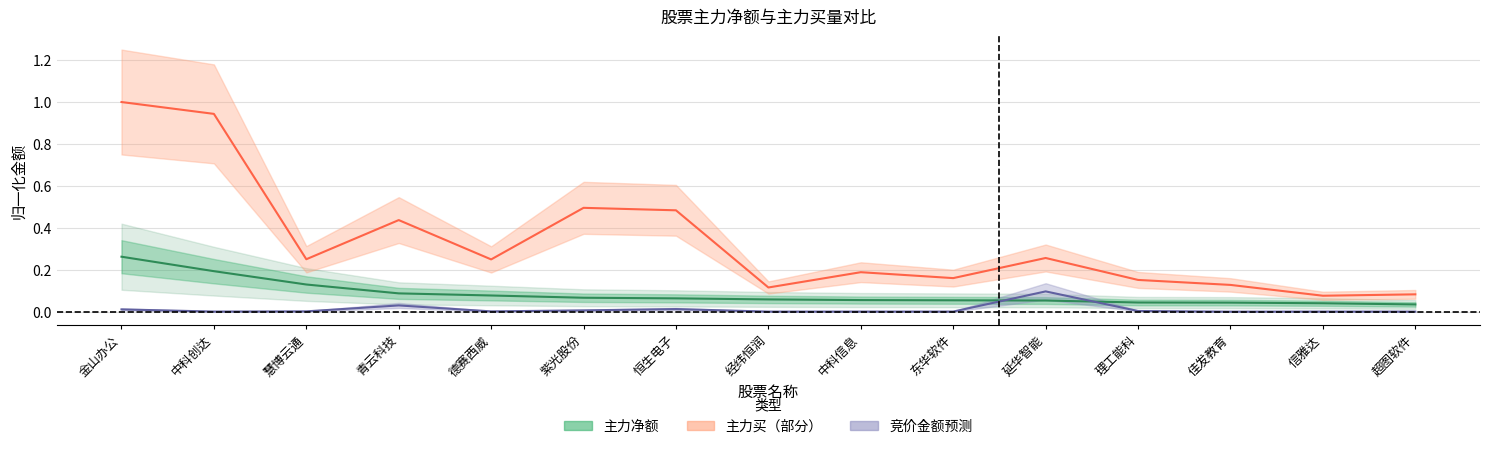

What is the label of the 1st point from the left?

金山办公